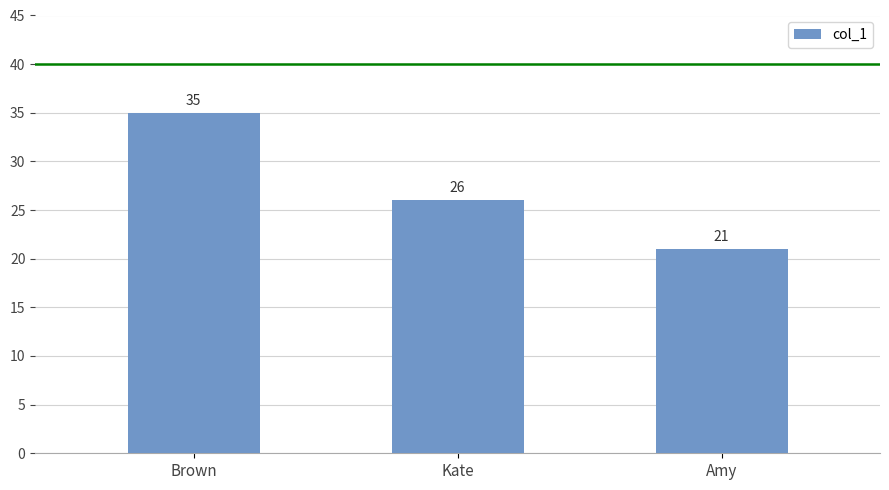

Between Amy and Kate, which is larger?

Kate